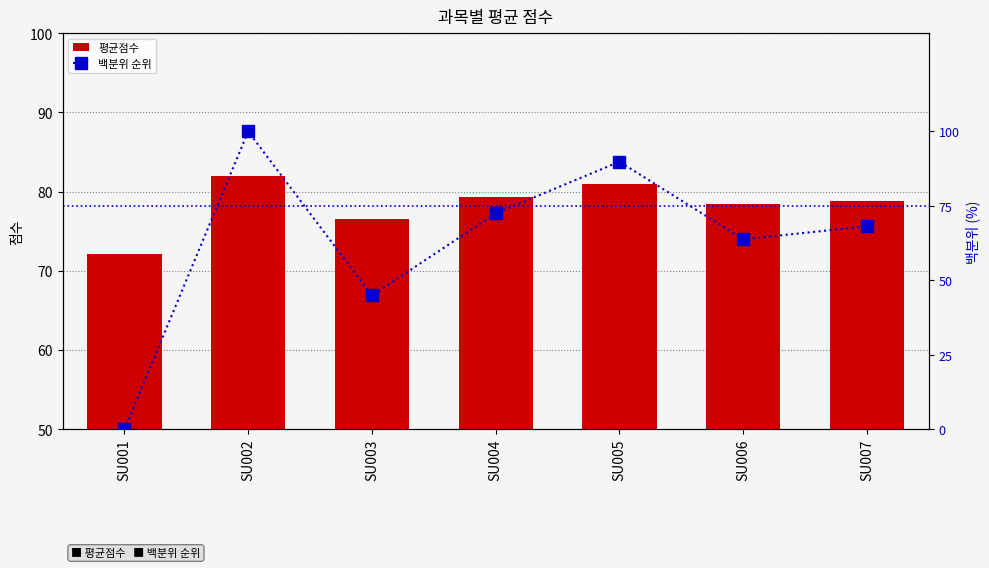

Rank the series by their average value, from highest to lowest.

평균점수, 백분위 순위